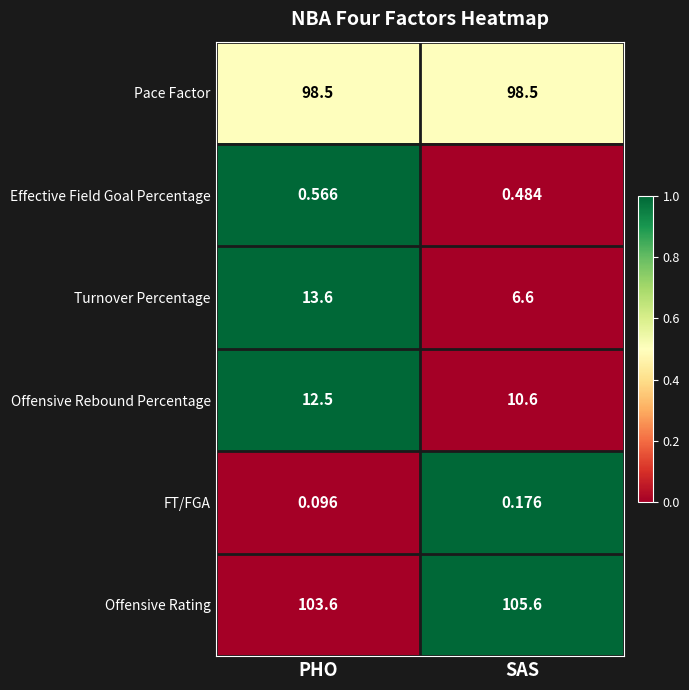

Which label corresponds to the largest value in the chart?

SAS